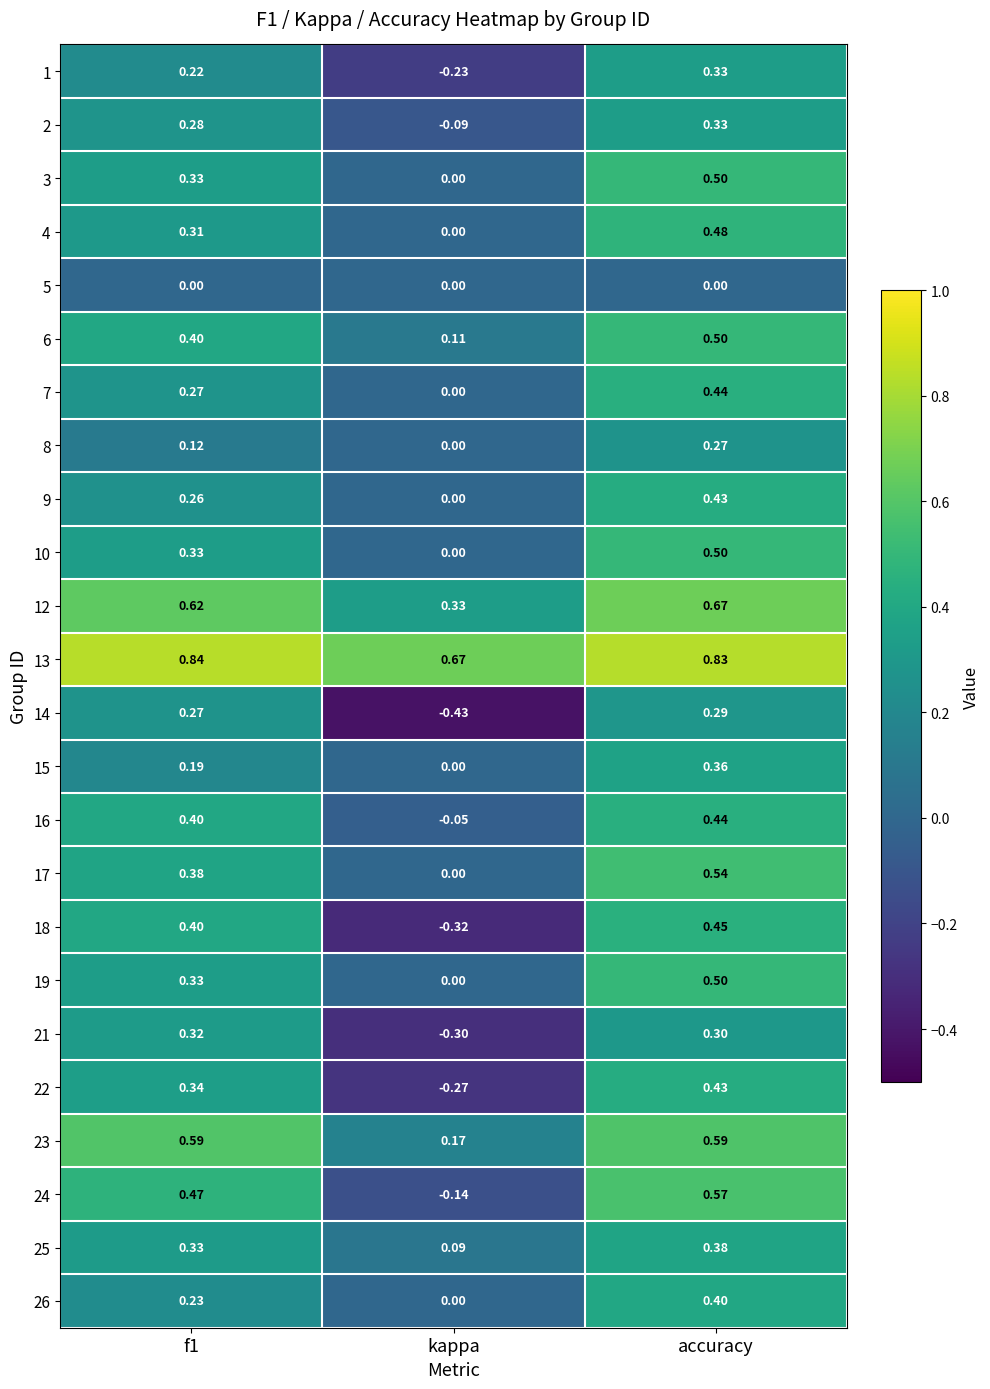

Count the number of data series in this chart.

24